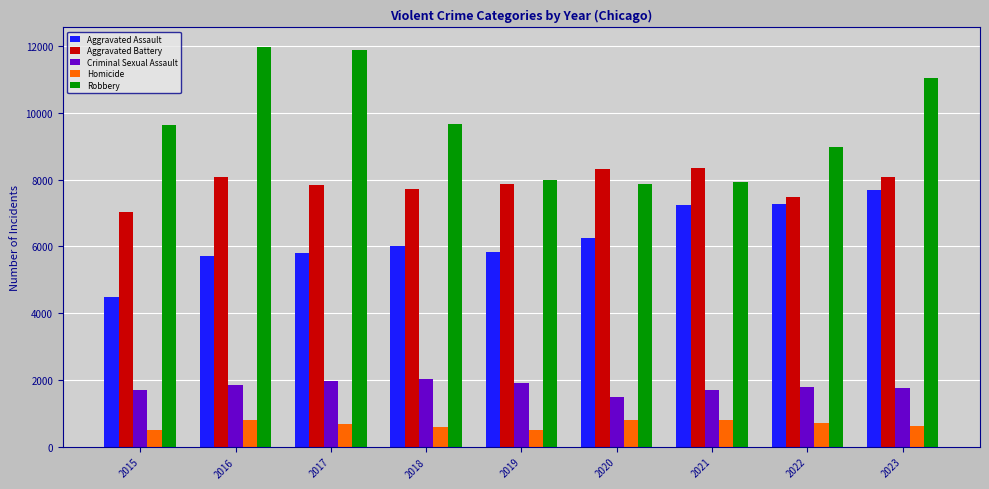

True or false: Aggravated Battery has a value of 7845 at 2017.

True